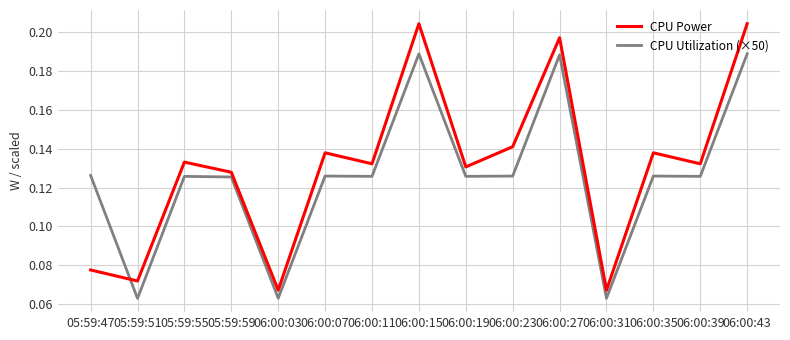

The value of CPU Utilization (×50) at 06:00:03 is 0.0. True or false?

False